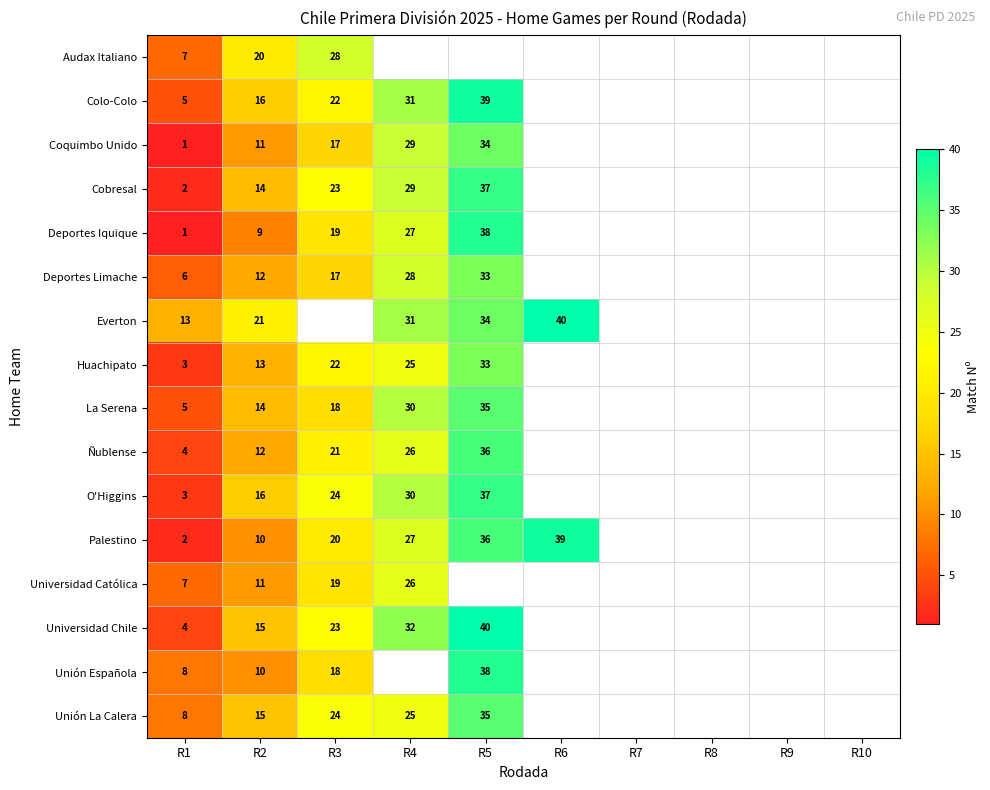

At how many categories does at least one series exceed 32?

2